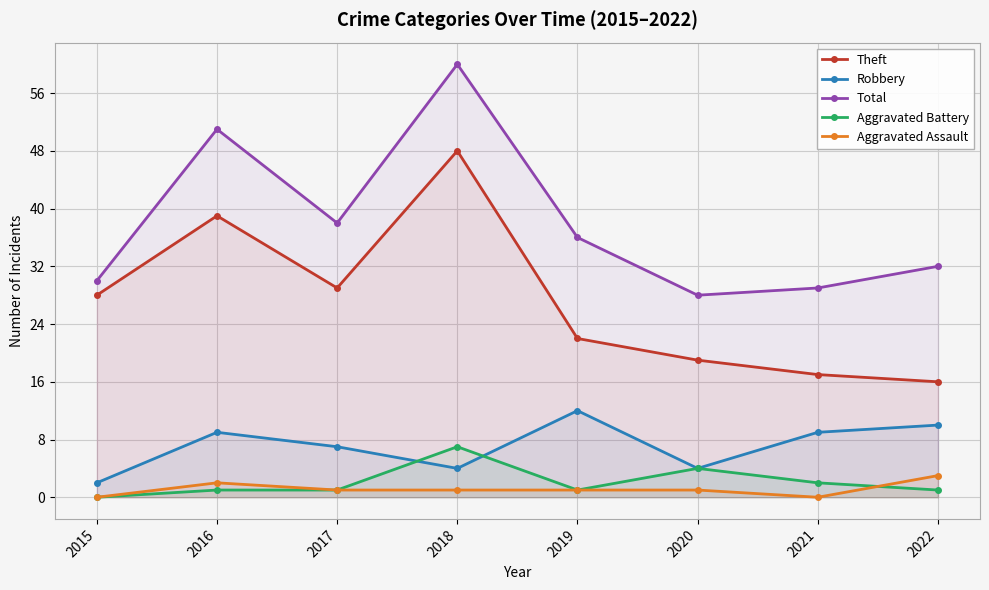

Reading left to right, transcribe all the data shown in this chart.

Theft: 2015=28	2016=39	2017=29	2018=48	2019=22	2020=19	2021=17	2022=16
Robbery: 2015=2	2016=9	2017=7	2018=4	2019=12	2020=4	2021=9	2022=10
Total: 2015=30	2016=51	2017=38	2018=60	2019=36	2020=28	2021=29	2022=32
Aggravated Battery: 2015=0	2016=1	2017=1	2018=7	2019=1	2020=4	2021=2	2022=1
Aggravated Assault: 2015=0	2016=2	2017=1	2018=1	2019=1	2020=1	2021=0	2022=3